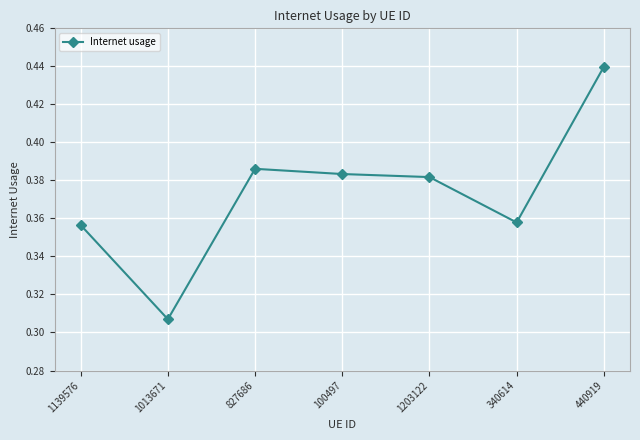

Between 1203122 and 1139576, which is larger?

1203122